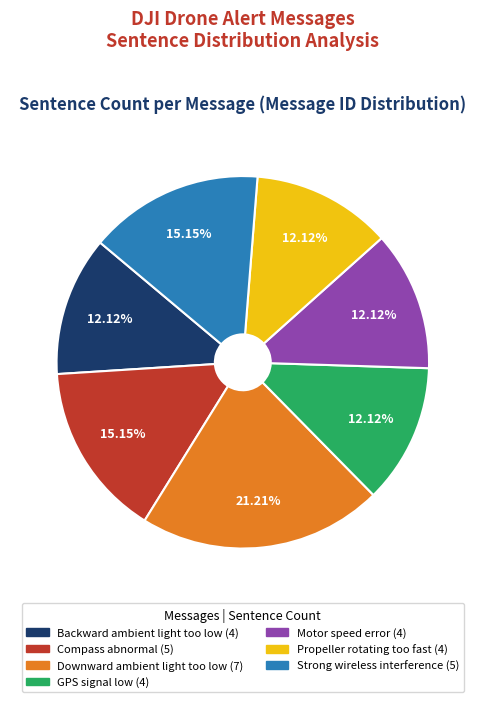

To the nearest percent, what percentage of the pie is GPS signal low?

12%